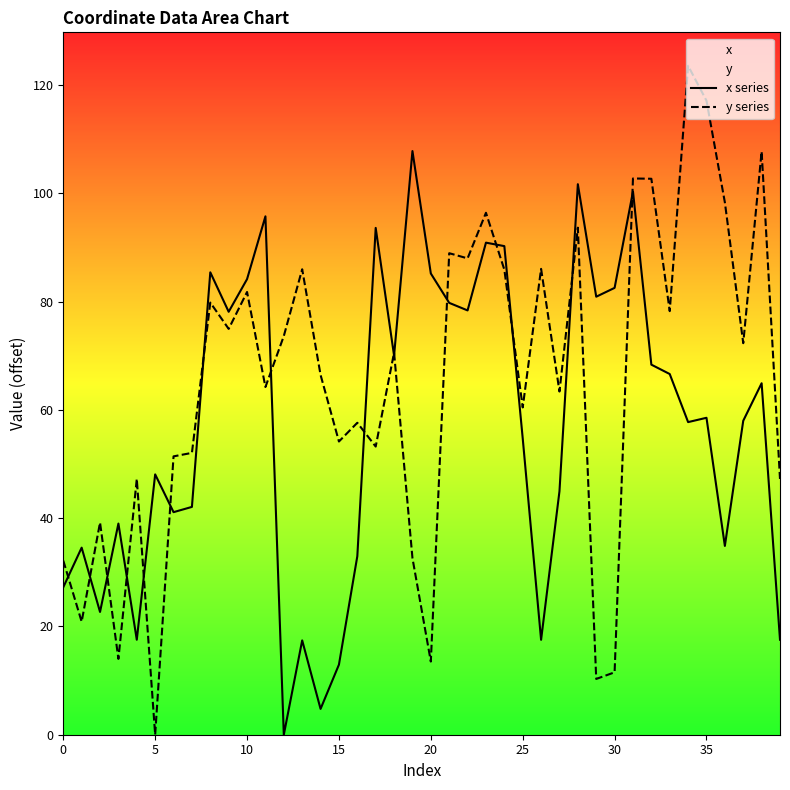

In y series, how many points are higher than both neighbors (excluding endpoints)?

14